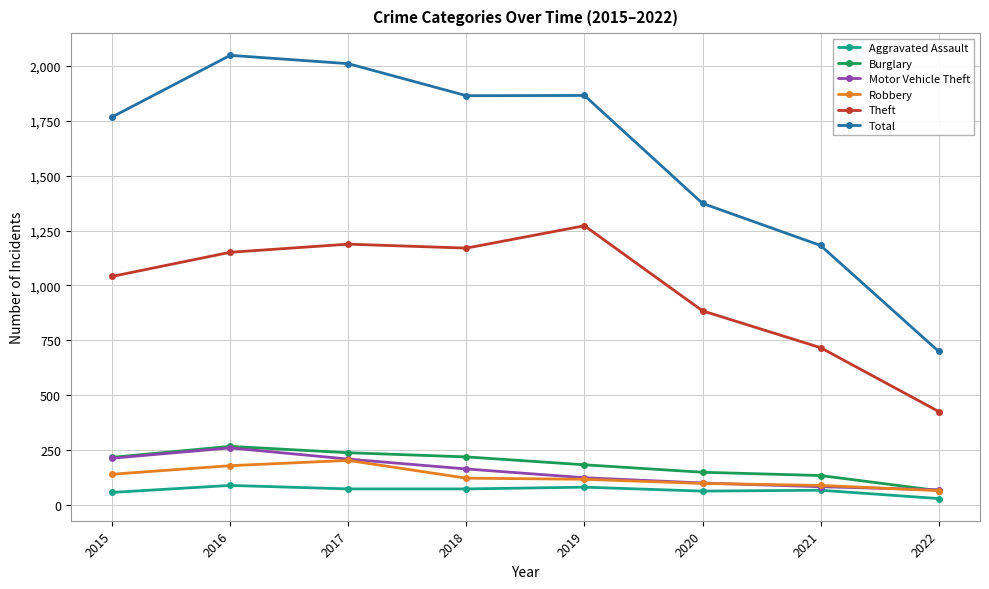

True or false: Burglary has a value of 148 at 2020.

True